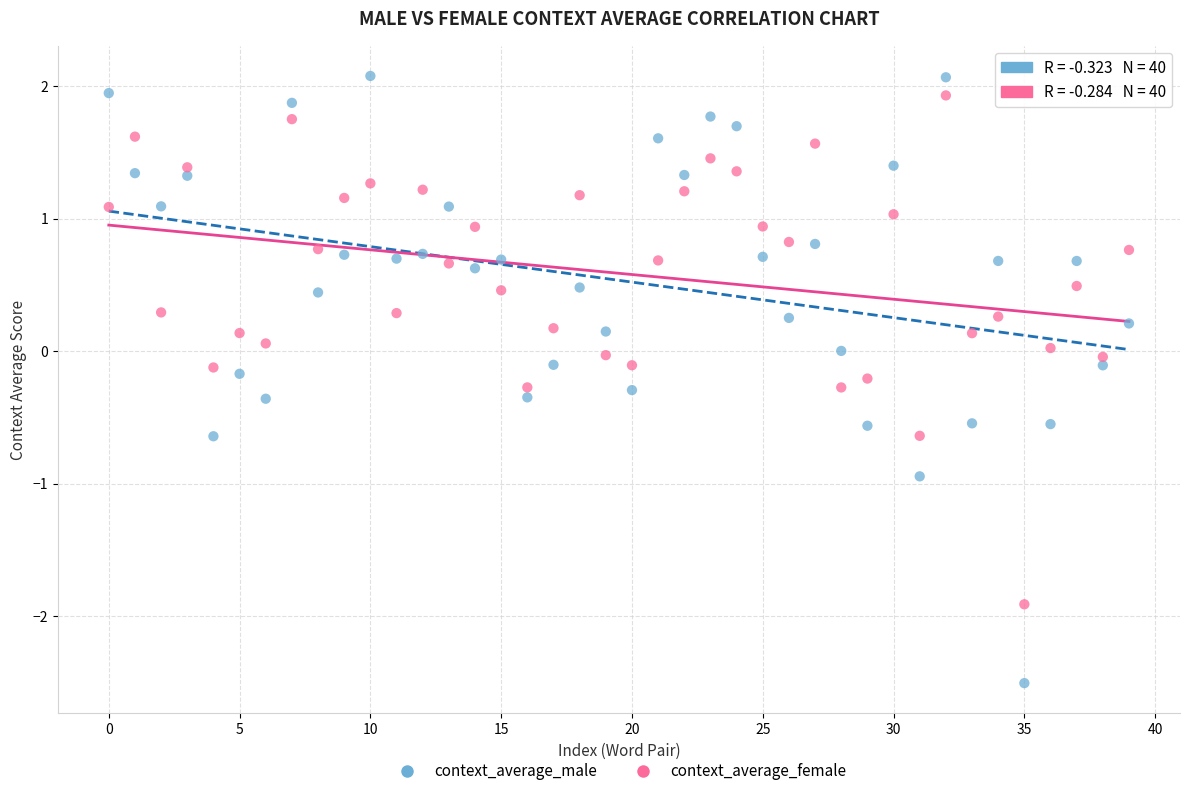

Across all data points, what is the range of Y values (max minus min)?

4.6